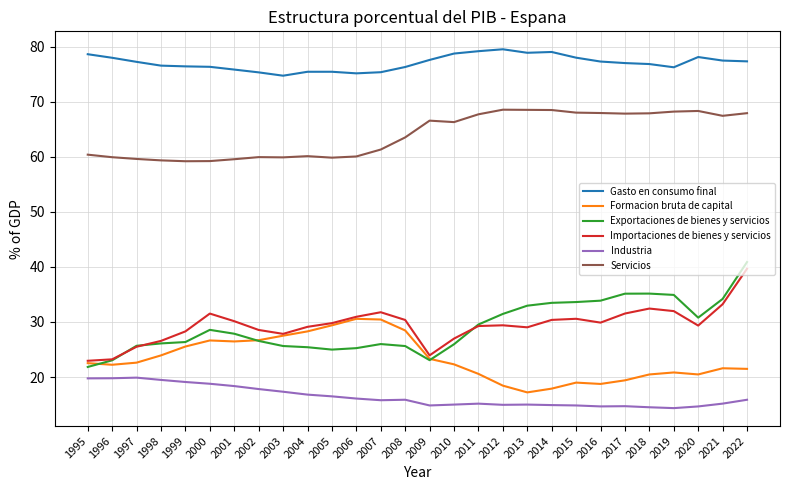

What is the sum of the Servicios values at 2006 and 2007?

121.3